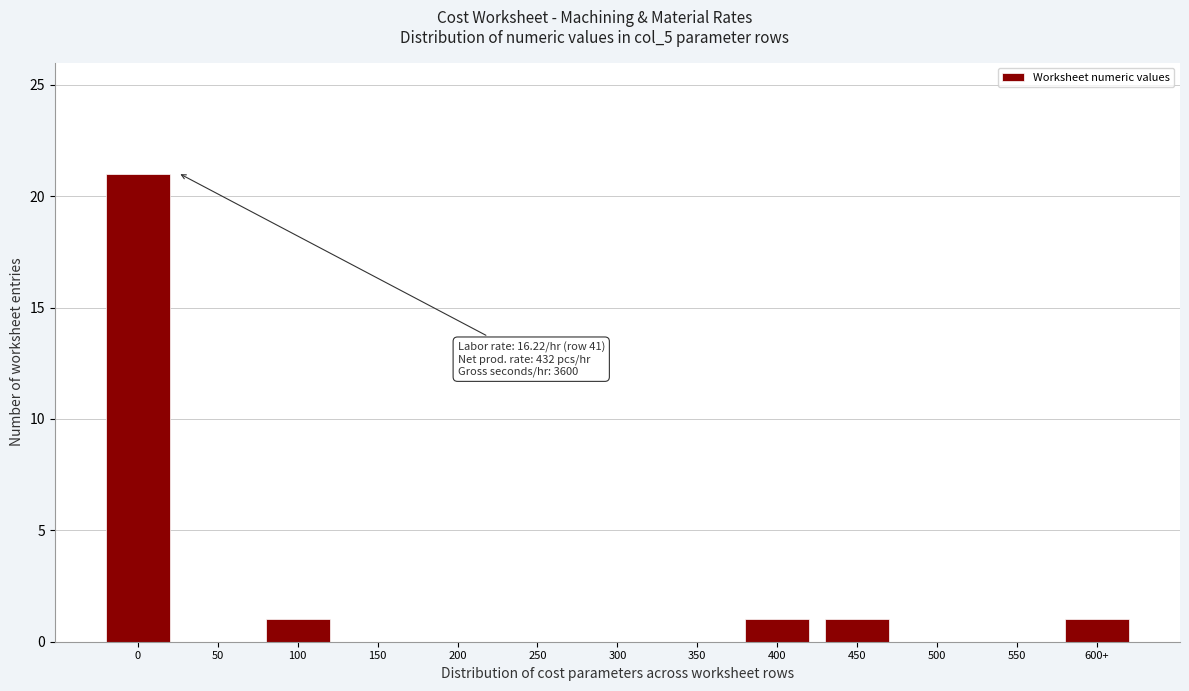

Reading left to right, transcribe all the data shown in this chart.

0=21	50=0	100=1	150=0	200=0	250=0	300=0	350=0	400=1	450=1	500=0	550=0	600+=1